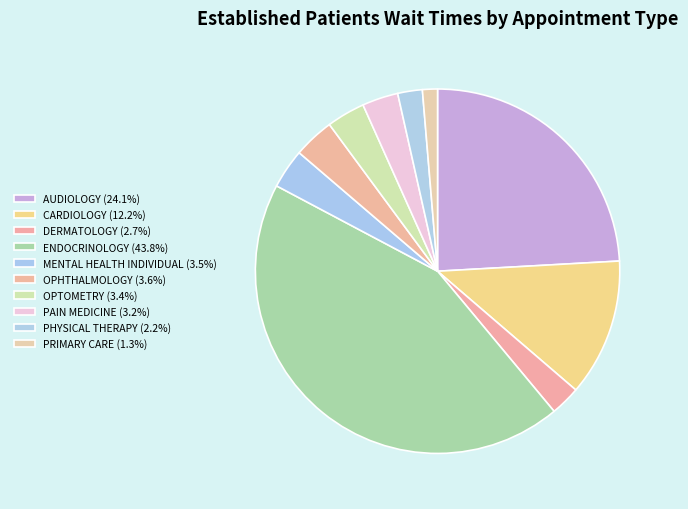

How many segments does this pie chart have?

10